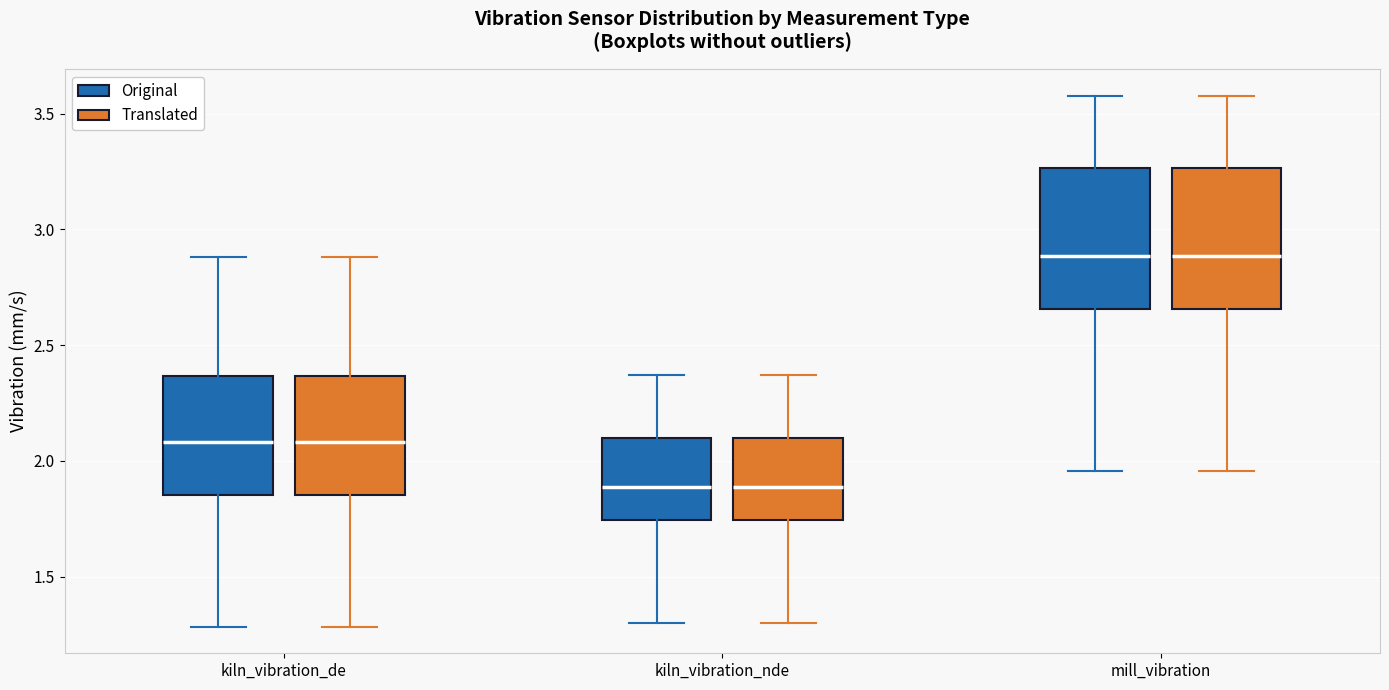

Where does the median line of the box for kiln_vibration_nde (Translated) sit on the y-axis? The values are not printed on the chart, so give them approximately, as read against the axis.

1.90